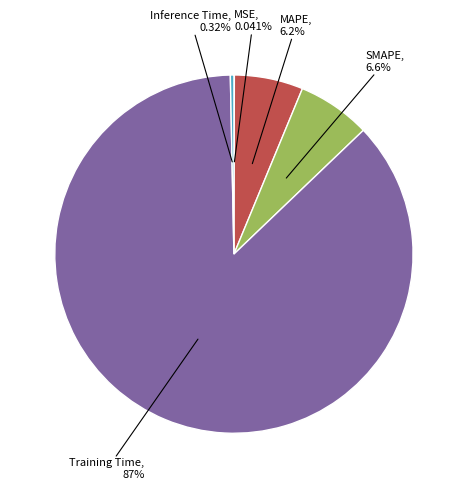

To the nearest percent, what is the difference between the largest and smallest slice percentages?

87%